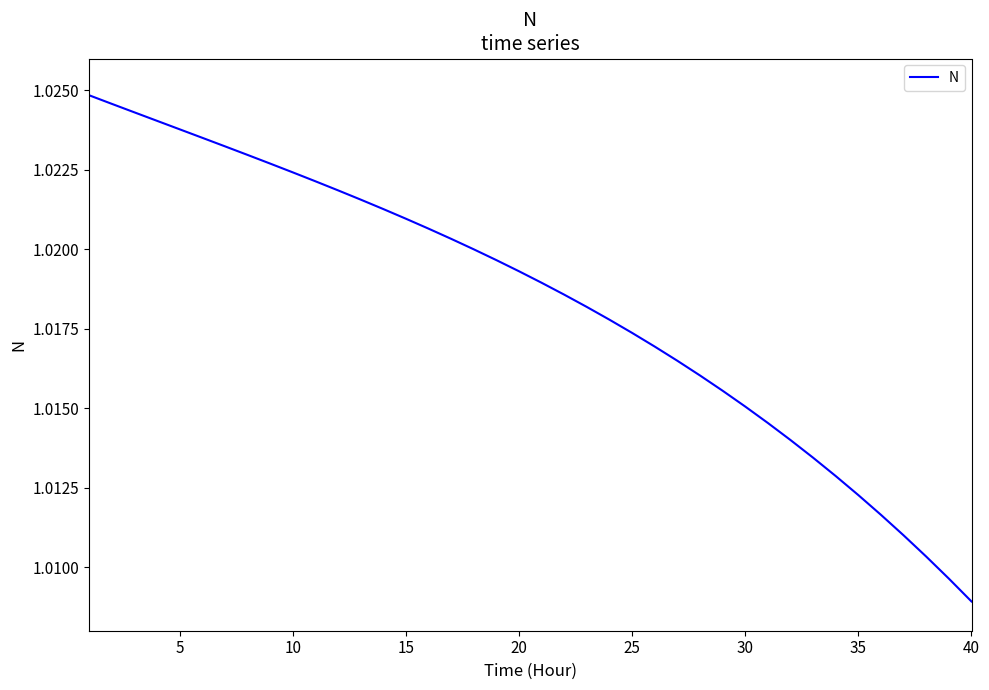

At which label is the value closest to 1?

40